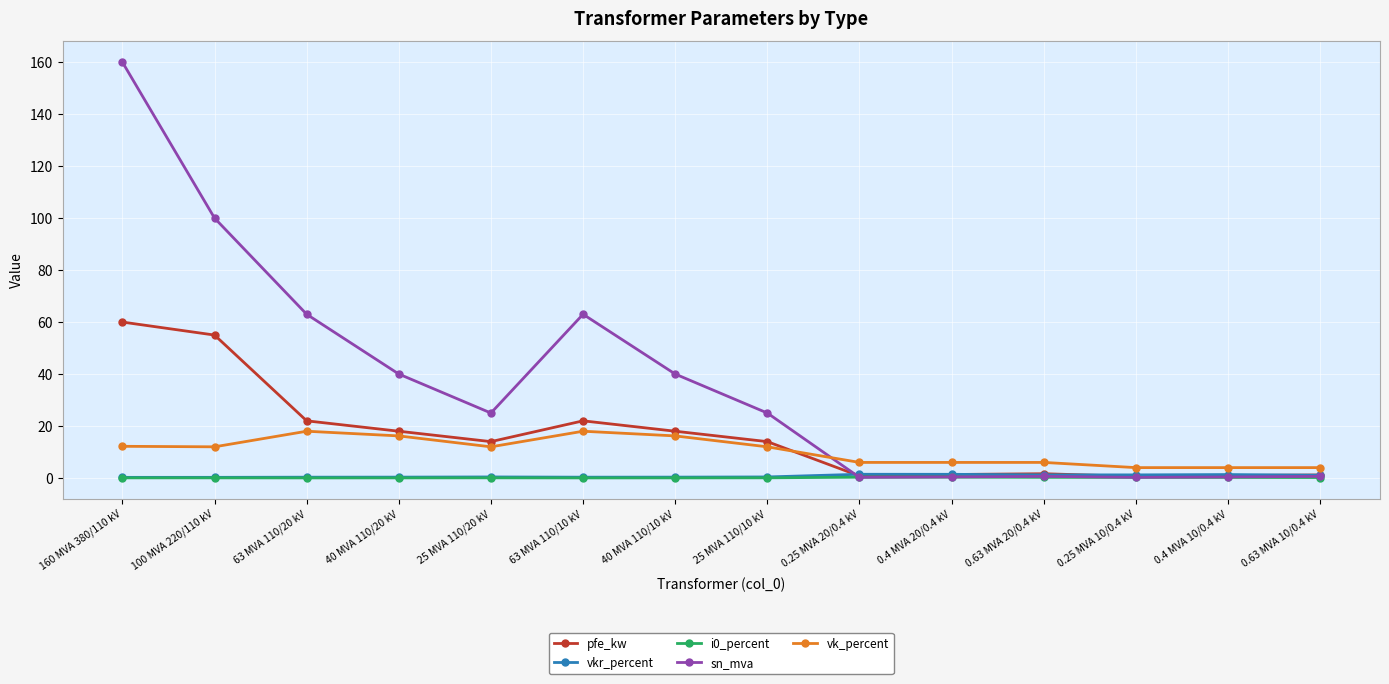

Where is the first local minimum for pfe_kw?

25 MVA 110/20 kV